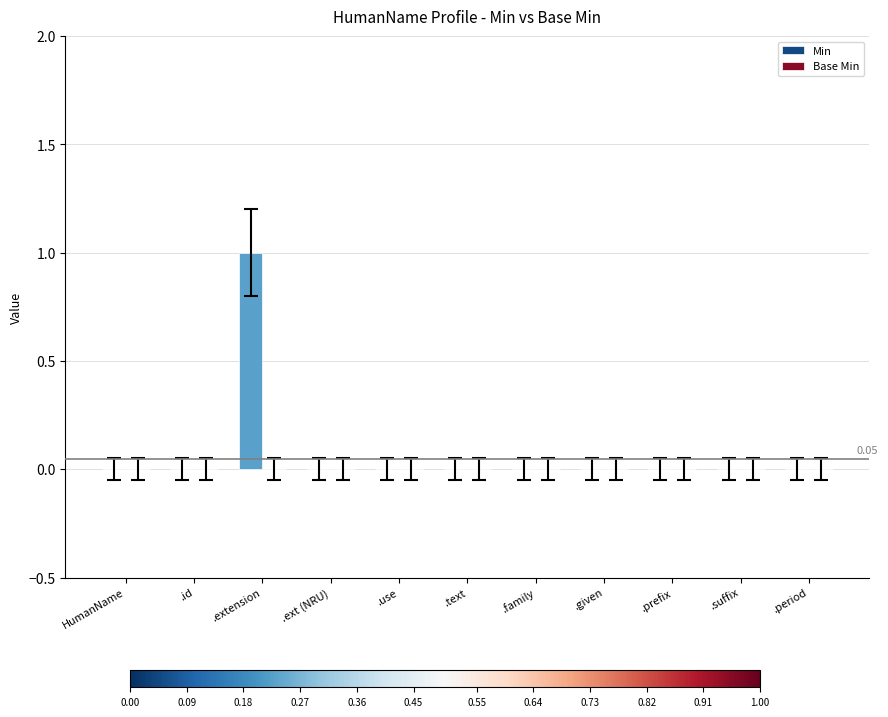

Which label corresponds to the largest value in the chart?

.extension